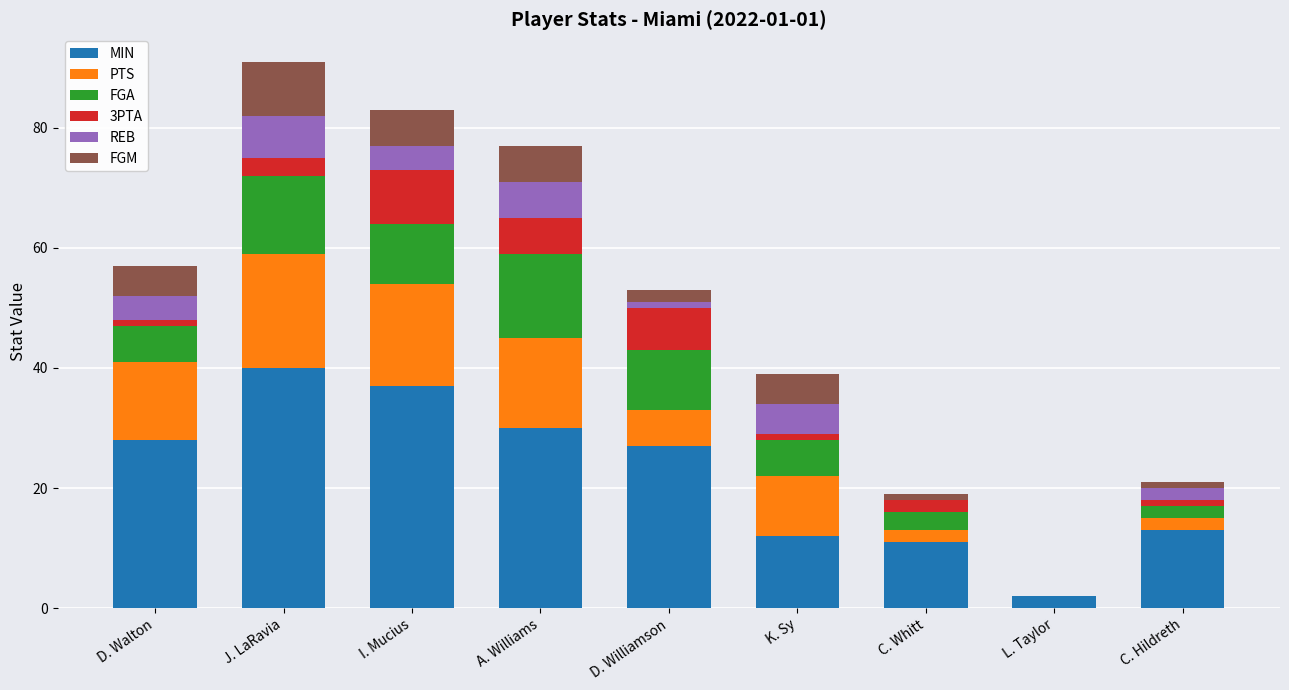

Does the chart contain stacked bars?

Yes